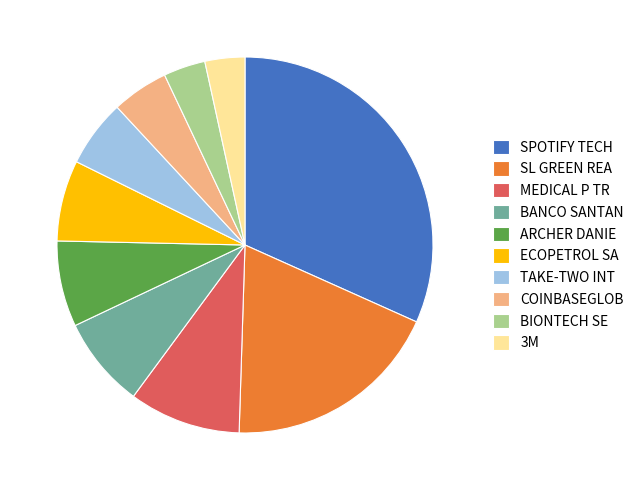

True or false: 3M accounts for 3% of the total.

True